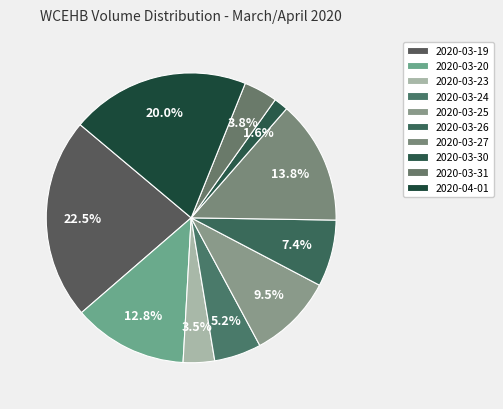

To the nearest percent, what is the combined percentage of 2020-03-26 and 2020-04-01?

27%